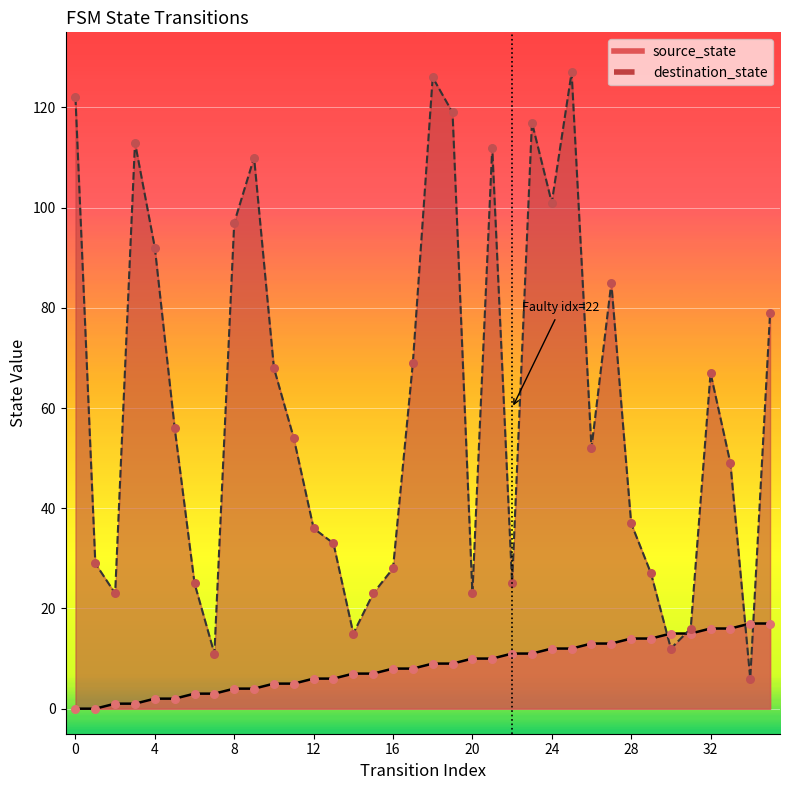

Which series contains the highest Y value?

destination_state